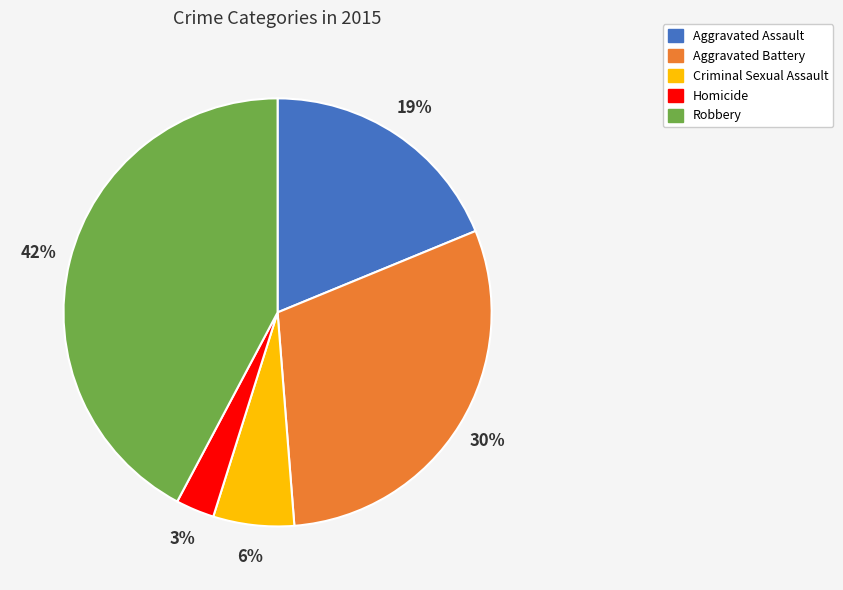

Is Criminal Sexual Assault the majority of the pie?

No